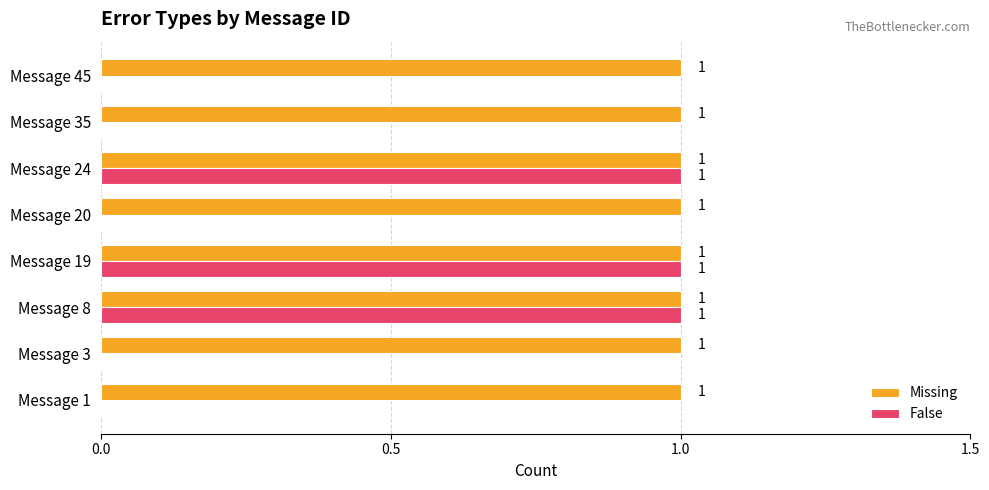

What is the sum of all False values?

3